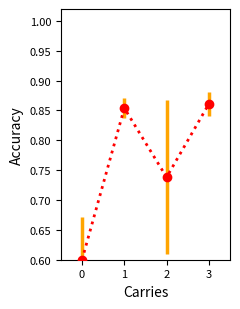

True or false: the data shows 0.6 at 0.

True